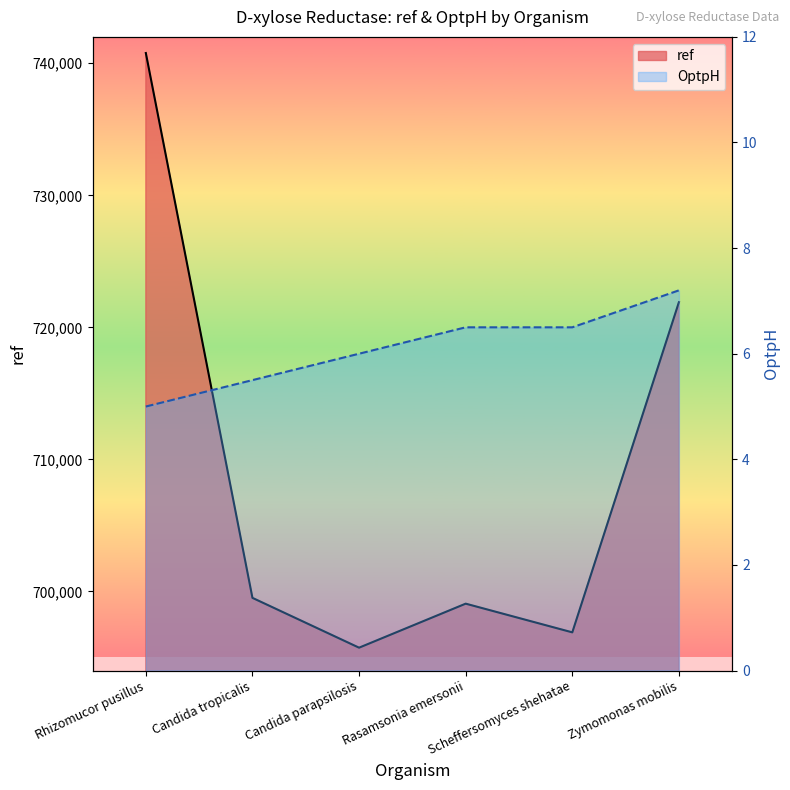

At which category is the sum across all series the highest?

Rhizomucor pusillus